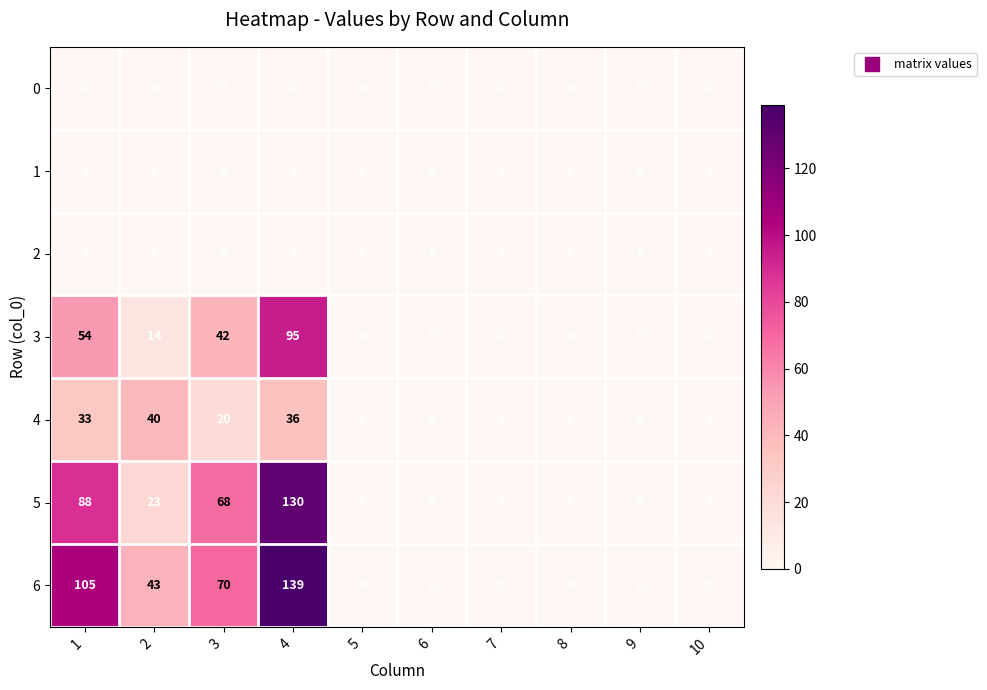

Count the number of data series in this chart.

7